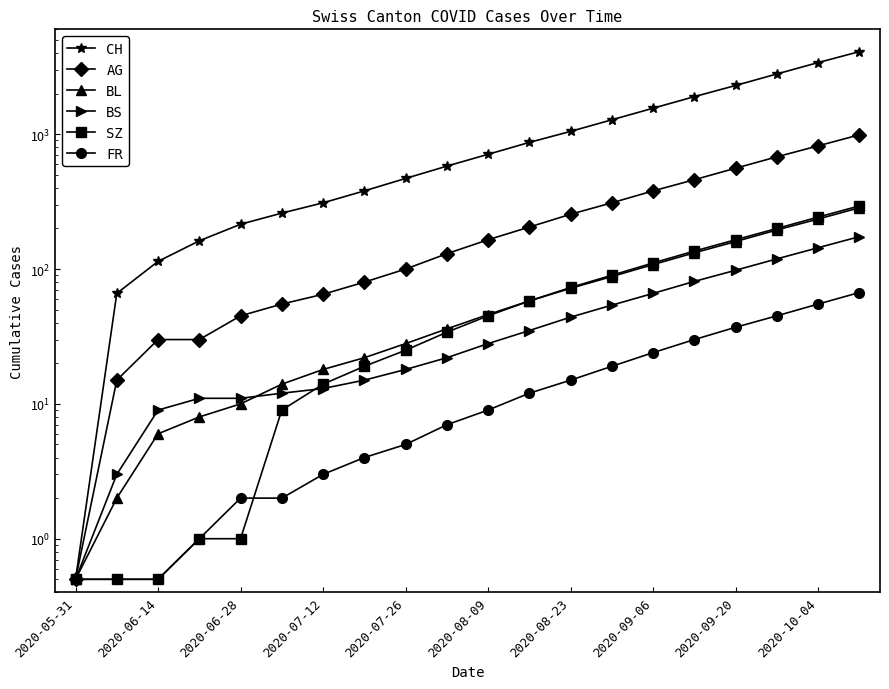

How many categories are shown in the chart?

20